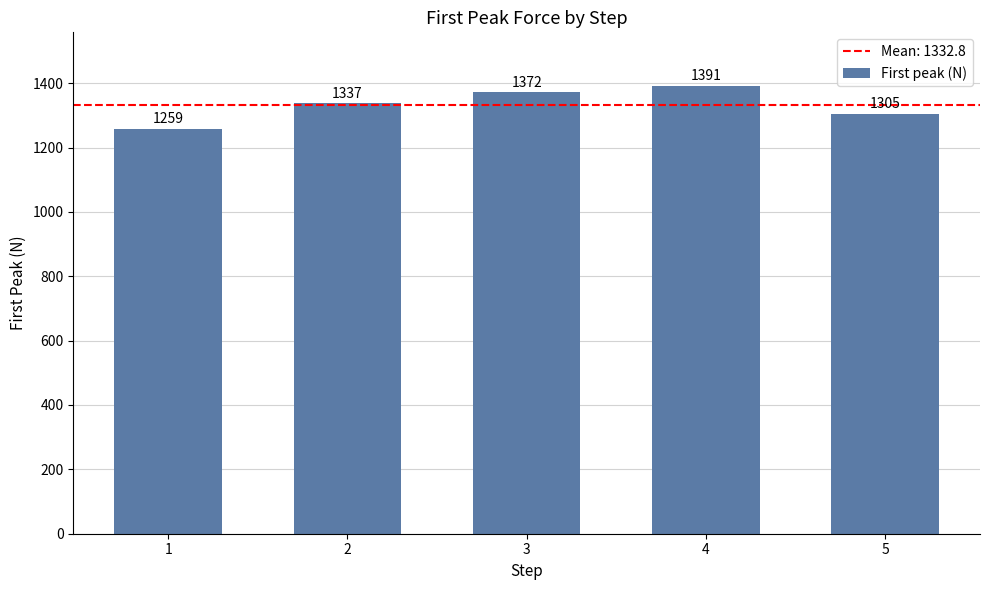

What is the sum of the values at 3 and 4?

2763